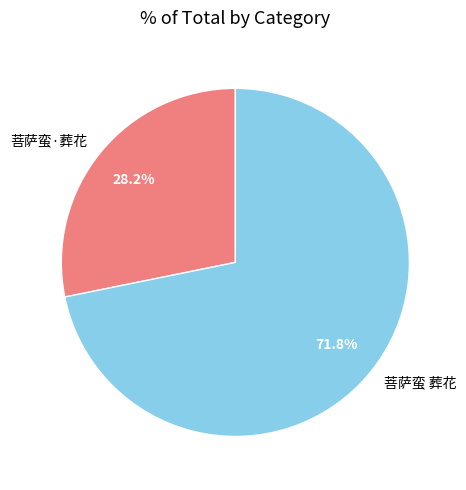

How many segments does this pie chart have?

2